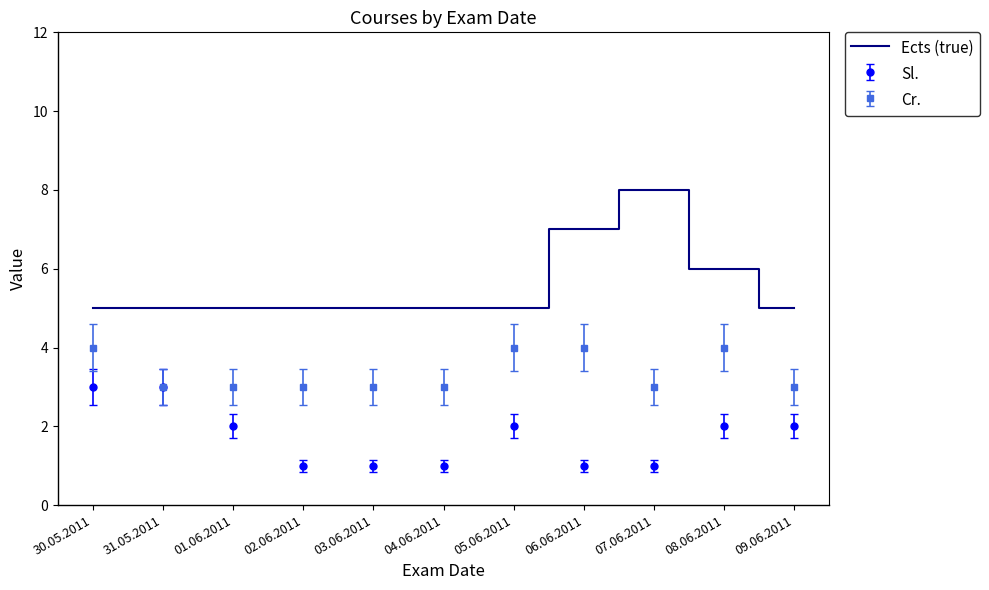

The Sl. series shows 5 at 30.05.2011. True or false?

False